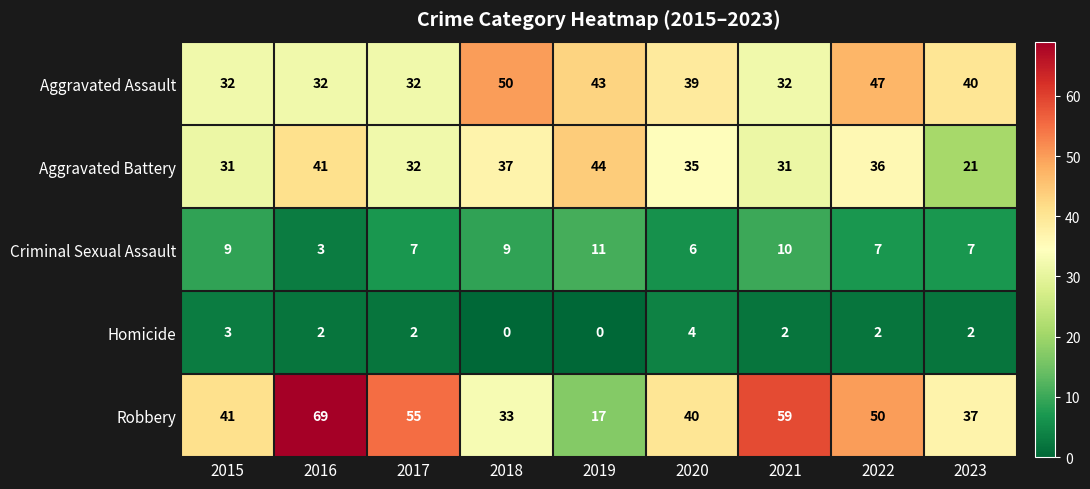

What is the difference between the highest and lowest values at 2019?

44